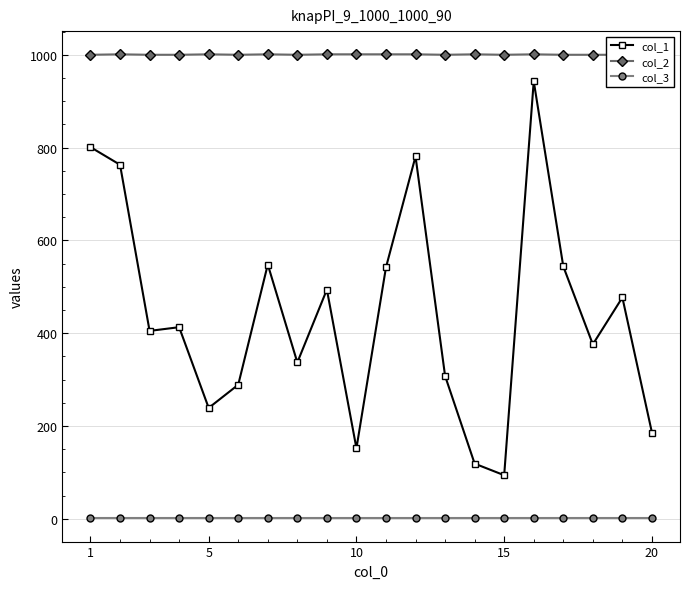

What is the maximum value shown in the chart?

1001